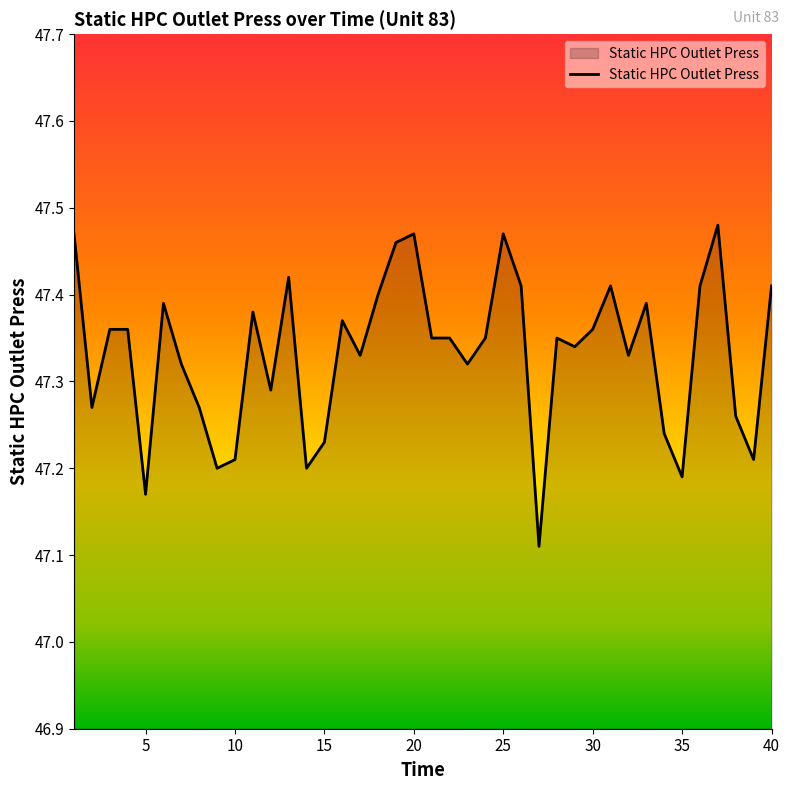

What is the difference between the maximum and second lowest values?

0.3